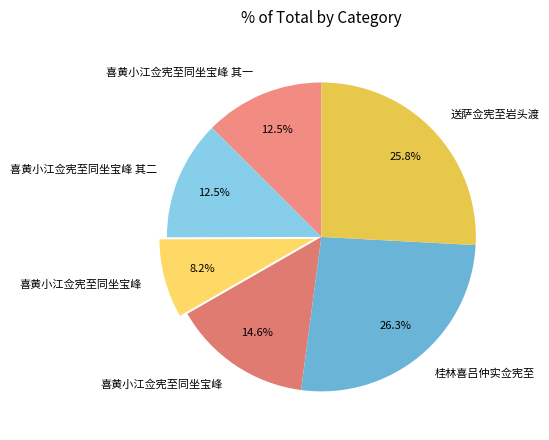

How many slices are in this pie chart?

6